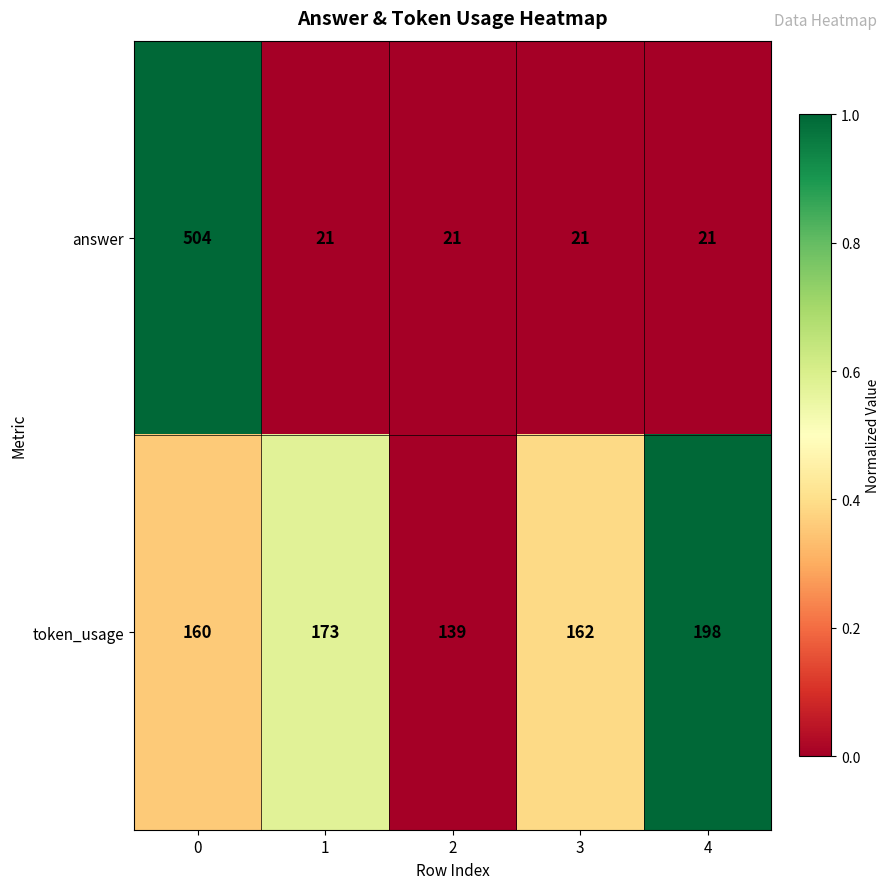

List the series in order of their peak value, highest first.

answer, token_usage